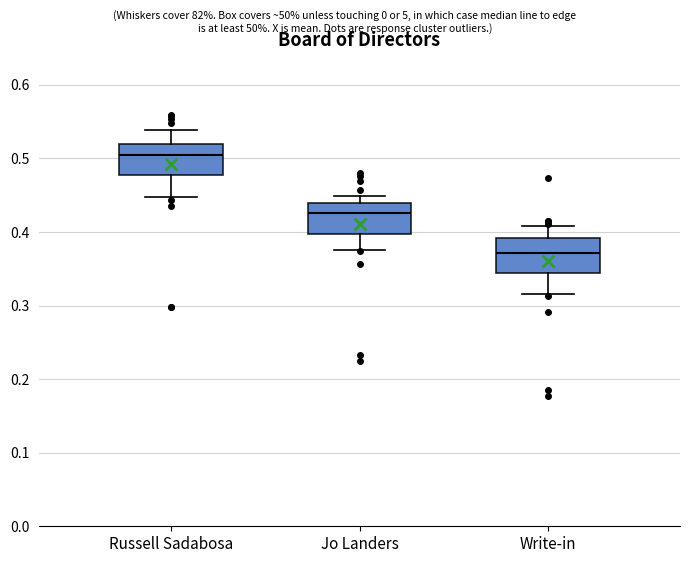

Where does the median line of the box for Jo Landers sit on the y-axis? The values are not printed on the chart, so give them approximately, as read against the axis.

0.43